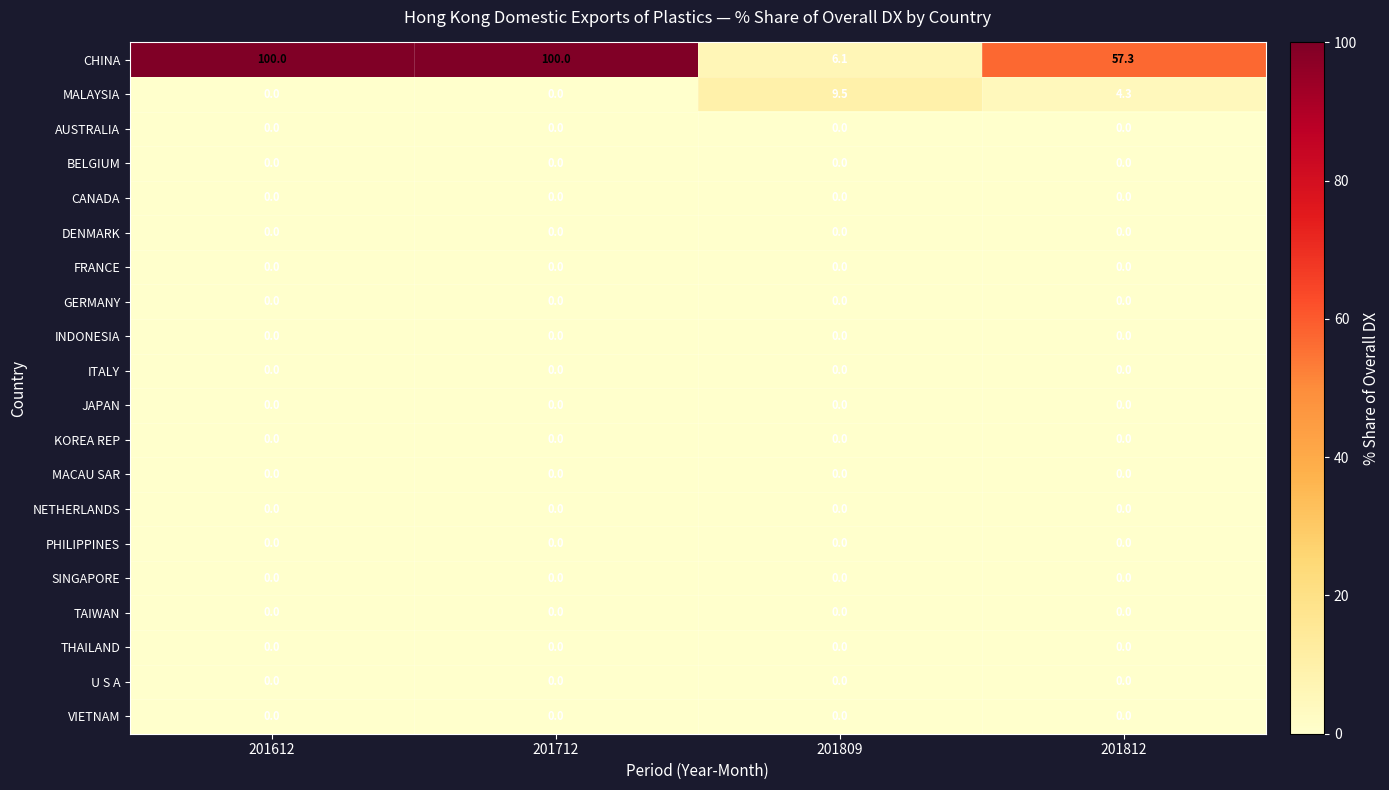

At how many categories does at least one series exceed 12?

3